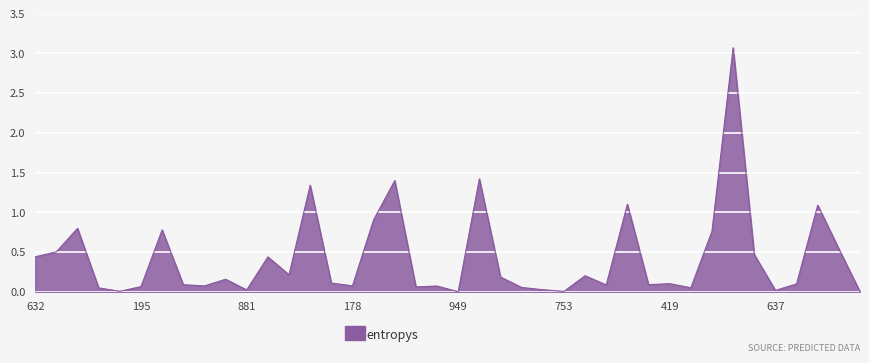

What is the difference between the maximum and minimum values?

3.1